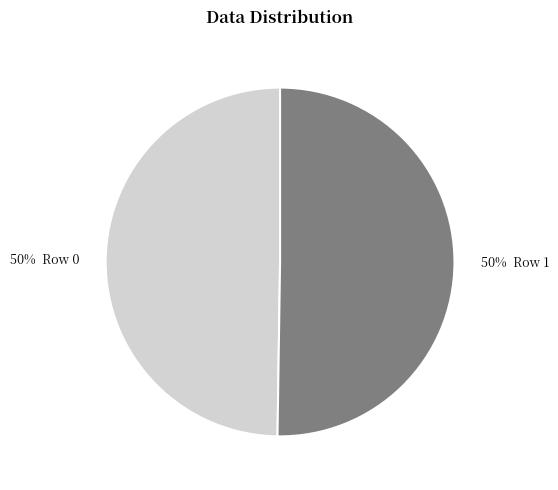

To the nearest percent, what is the average slice percentage?

50%